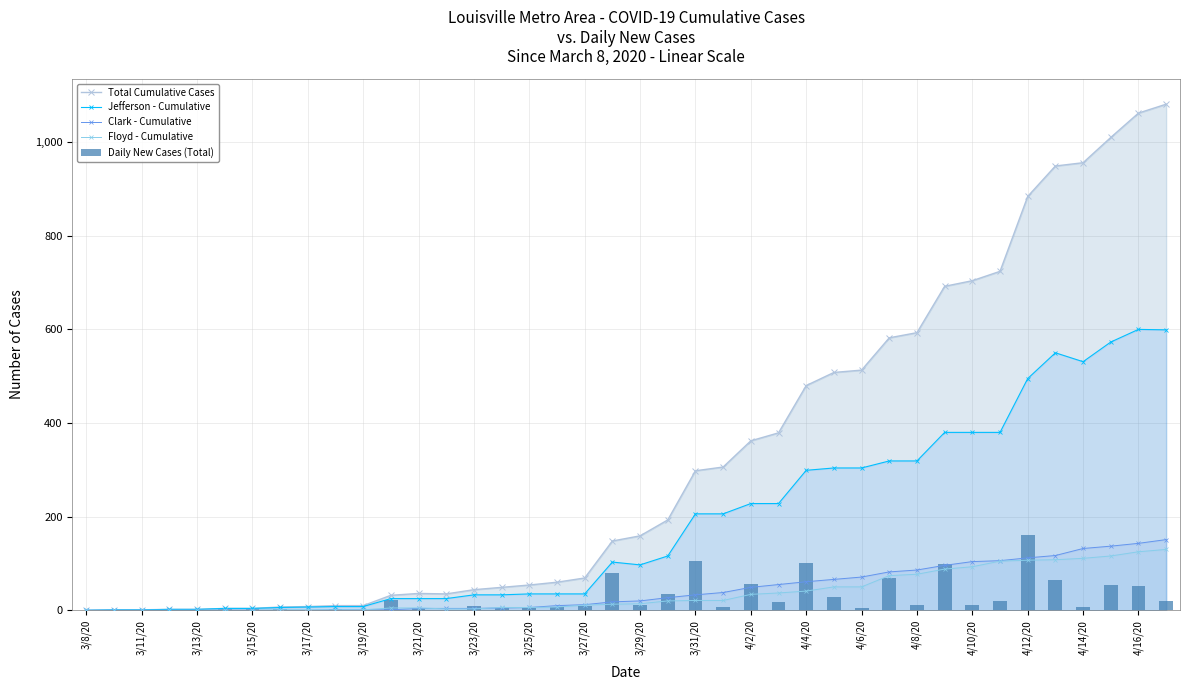

Between 4/10/20 and 4/4/20, which is larger?

4/10/20